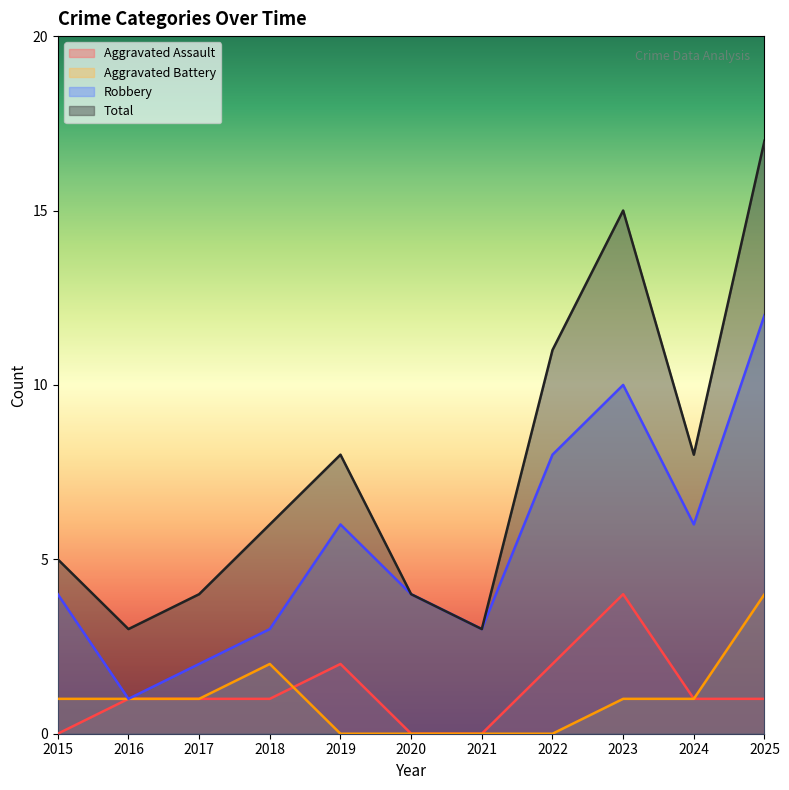

Does the chart have visible grid lines?

No